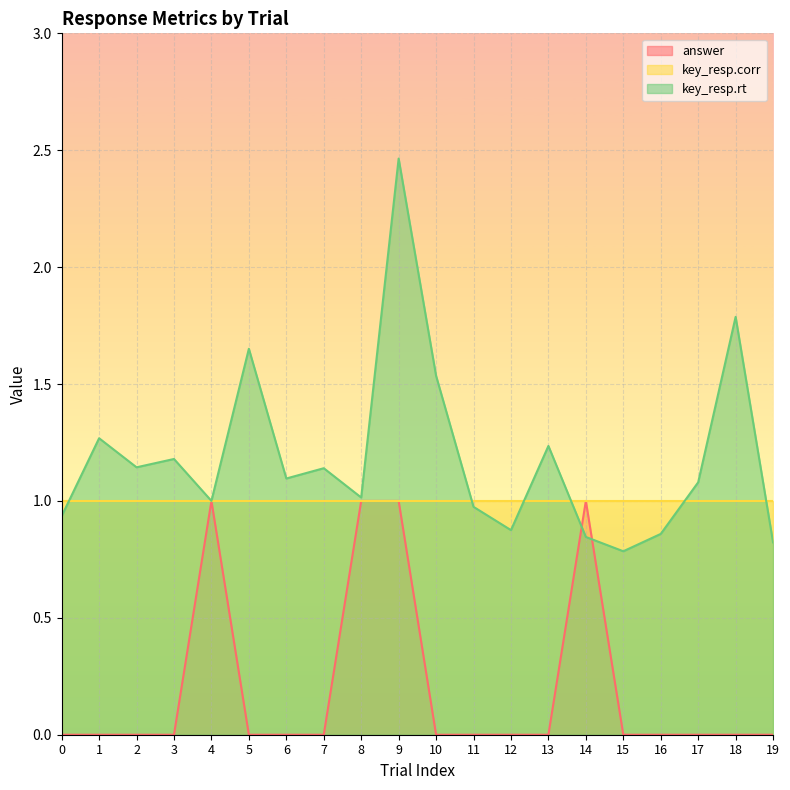

At which label is key_resp.rt closest to 1?

4